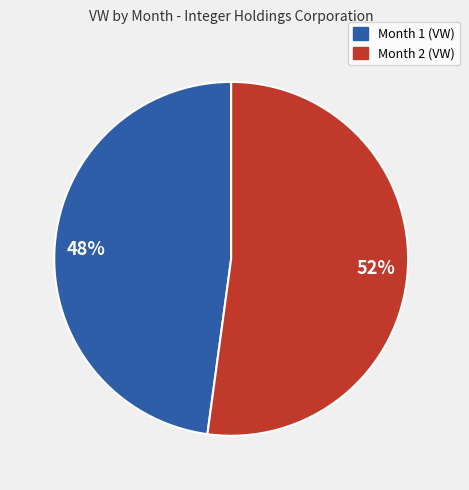

Is there any slice that represents more than half of the pie?

Yes